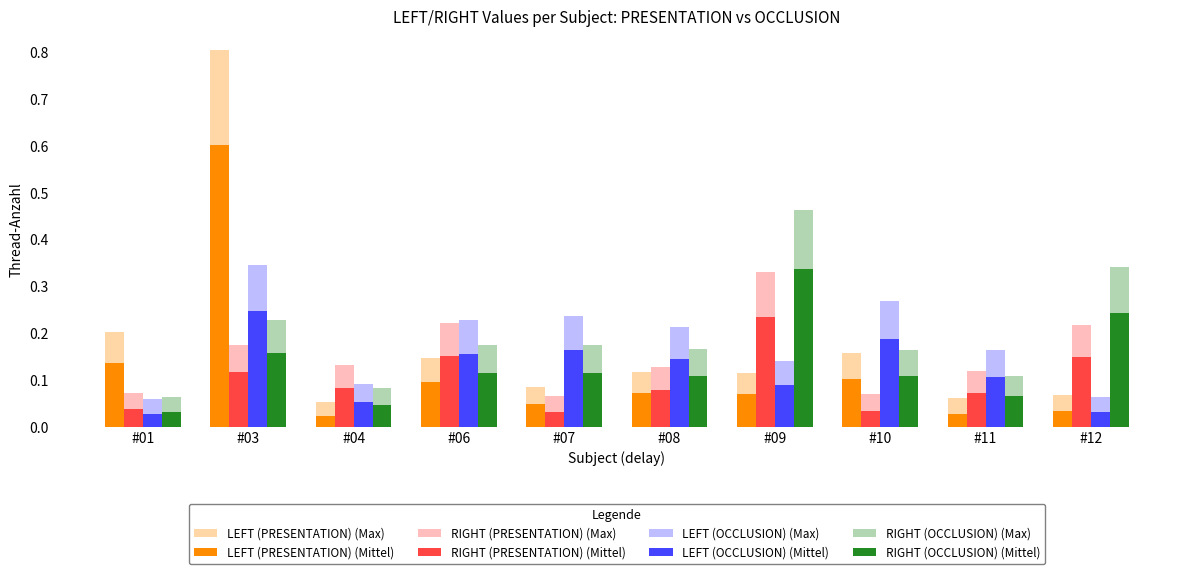

At #07, list the series in order from largest to smallest.

LEFT (OCCLUSION), RIGHT (OCCLUSION), LEFT (PRESENTATION), RIGHT (PRESENTATION)